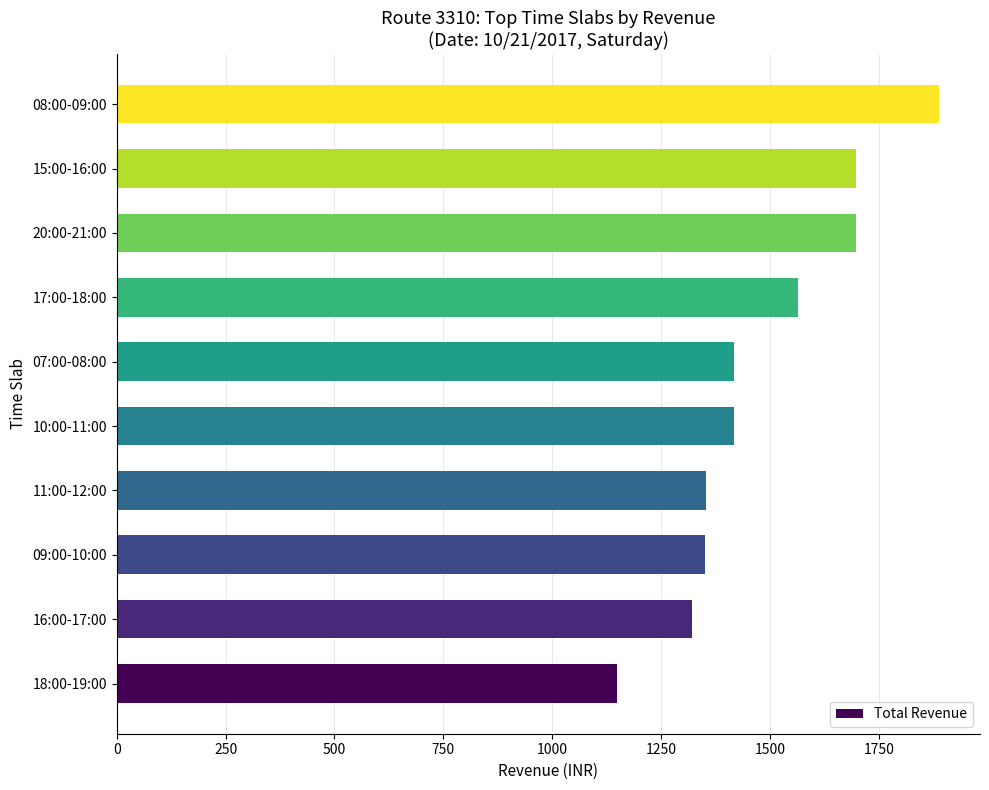

What is the smallest value displayed?

1148